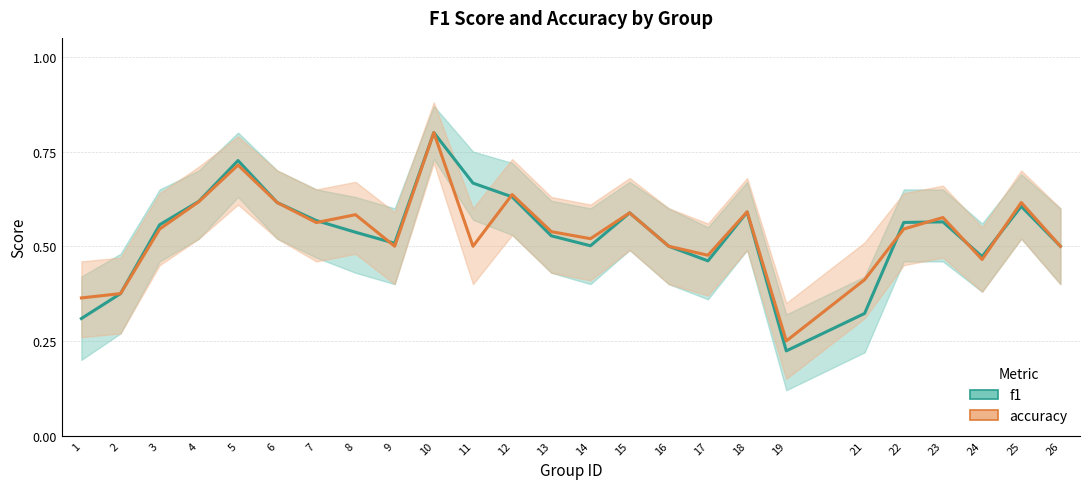

Is the value of accuracy at 18 greater than the value of f1 at 11?

No